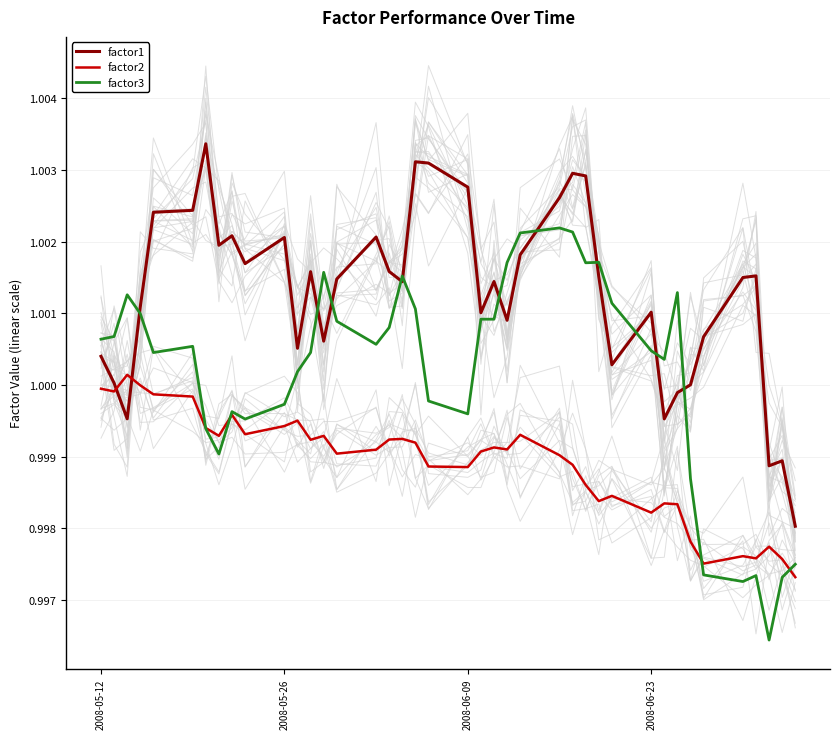

What is the value of the factor1 point at the 9th from the left?

1.0